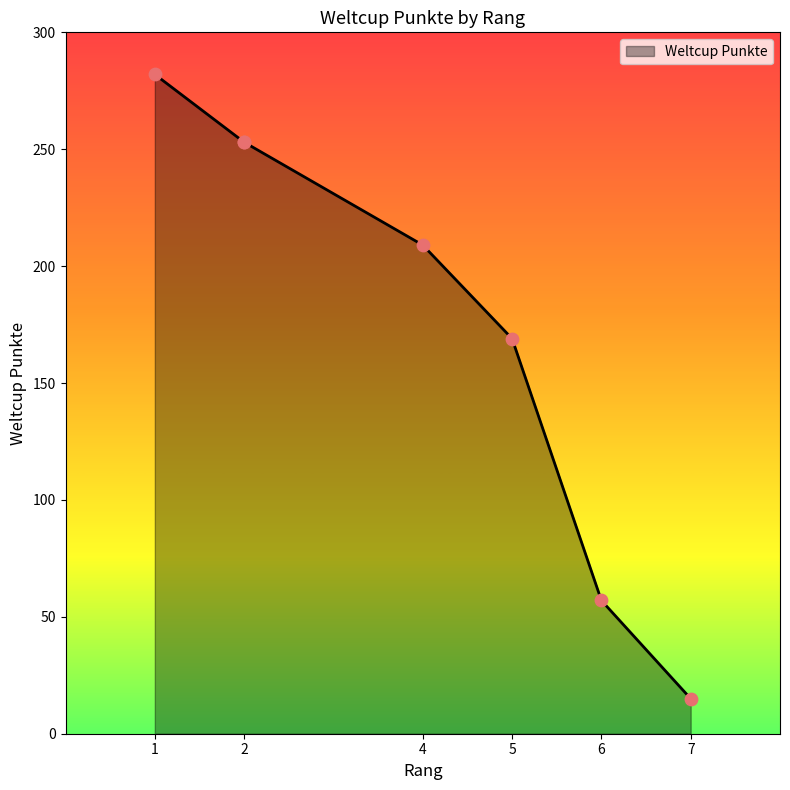

Approximately how many times larger is the value at 2 compared to 6?

4.4